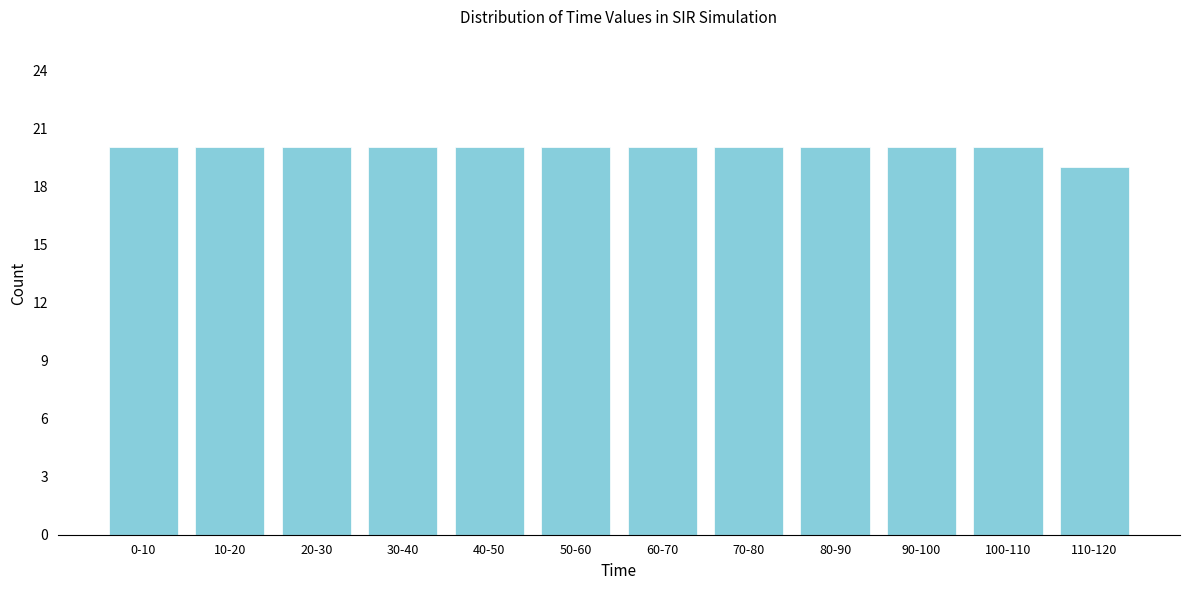

Reading left to right, what are all the values shown in this chart?

0-10=20	10-20=20	20-30=20	30-40=20	40-50=20	50-60=20	60-70=20	70-80=20	80-90=20	90-100=20	100-110=20	110-120=19